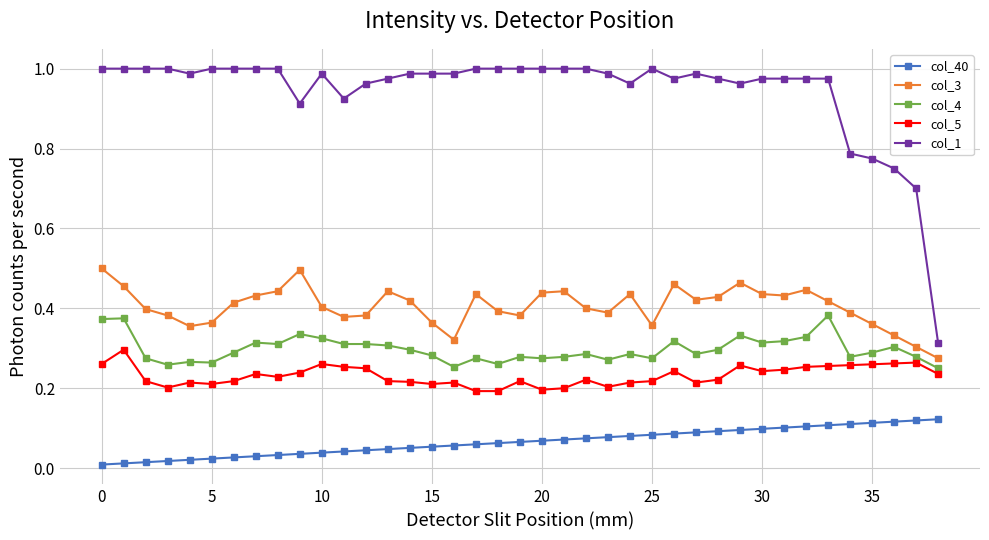

Which series has the widest spread of values?

col_1